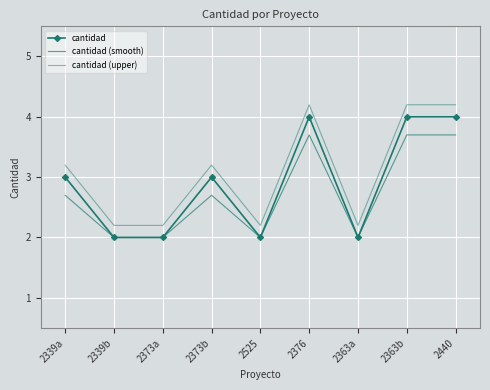

What is the minimum value for cantidad (smooth)?

2.0